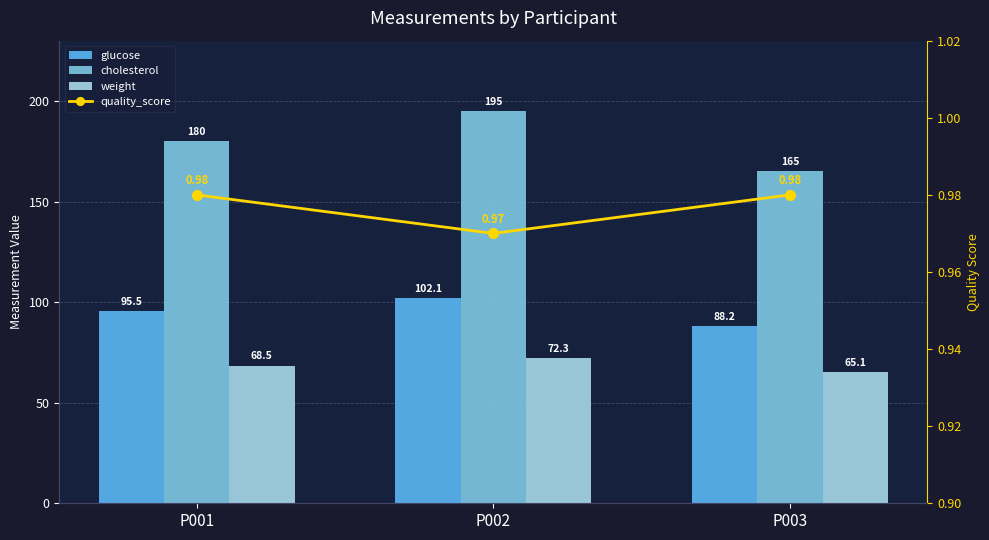

True or false: quality_score has a value of 1.0 at P003.

True